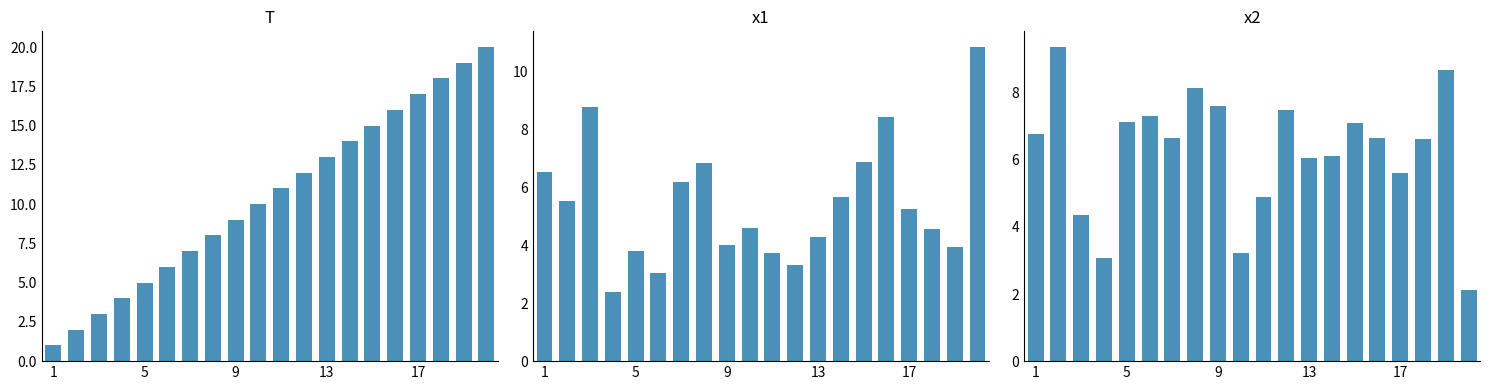

At which category does the chart reach its minimum across all series?

1